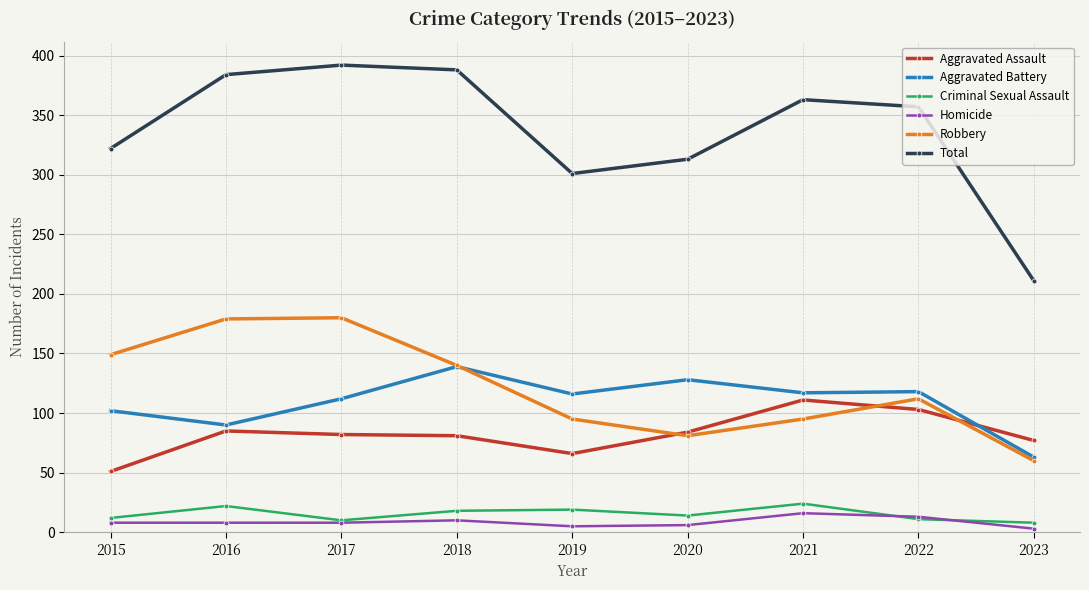

True or false: Total and Aggravated Assault intersect in this chart.

False